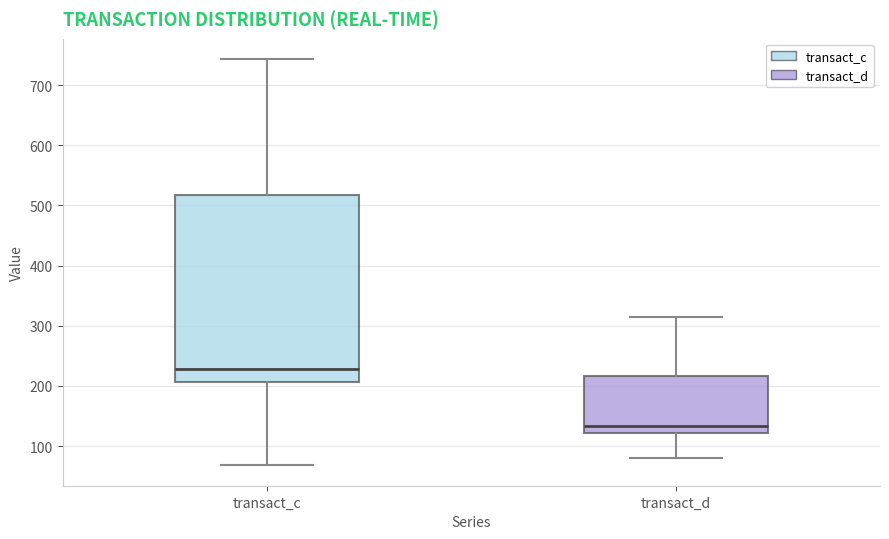

Reading left to right, transcribe this box plot: for each box, give where its median line is, the range the box spans, and where its two whiskers end, as read against the y-axis. The values are not printed on the chart, so give them approximately, as read against the axis.

transact_c: median 230, box 210 to 520, whiskers 70 to 740
transact_d: median 130, box 120 to 220, whiskers 80 to 320